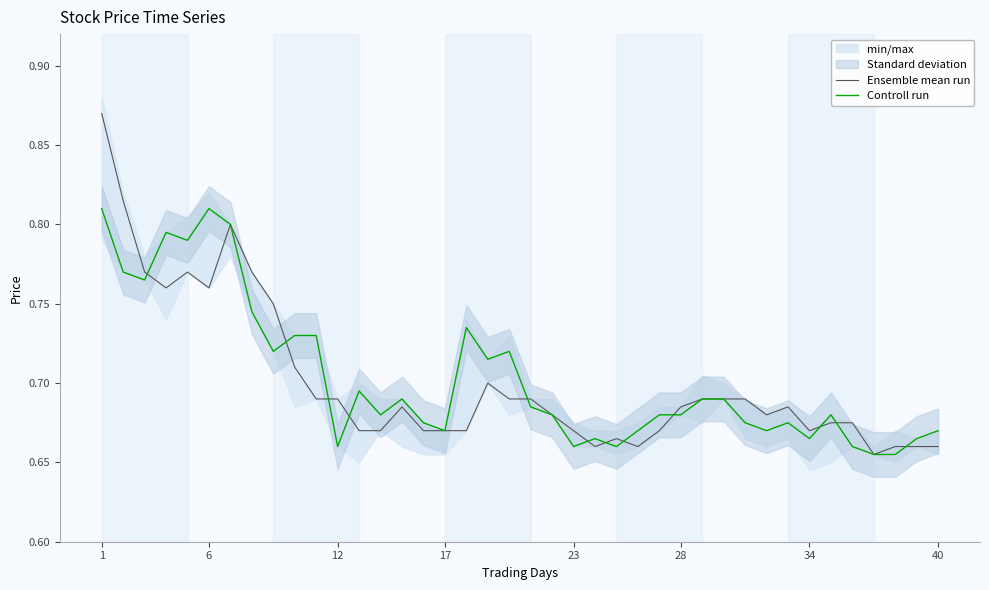

How many Controll run values are between 0 and 1?

40